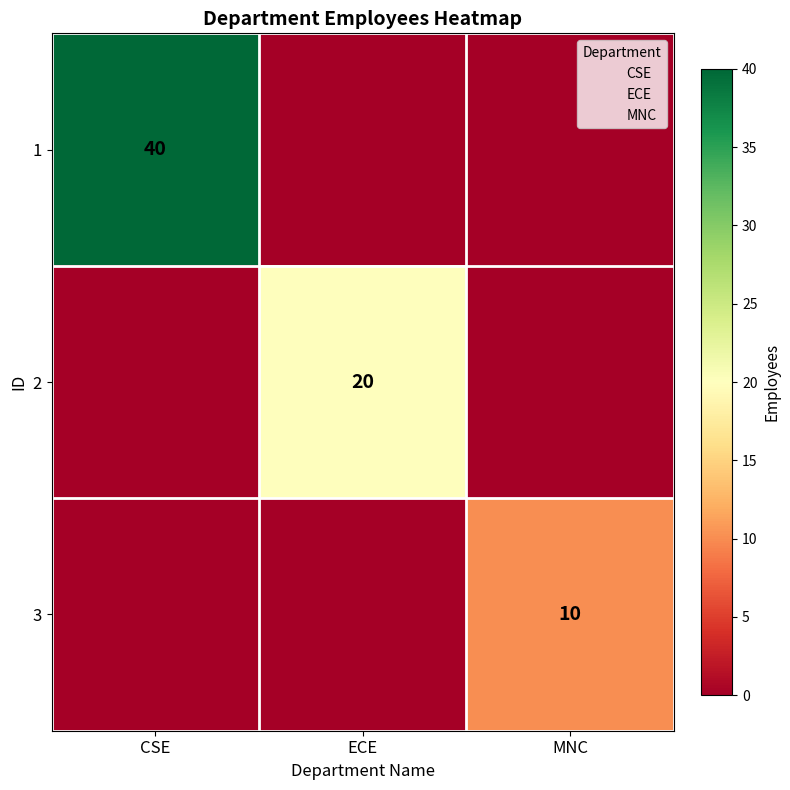

Which has a higher value, MNC or CSE?

CSE